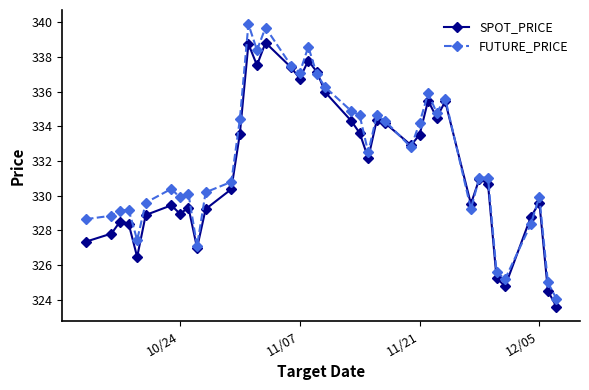

At how many categories does at least one series exceed 338?

4